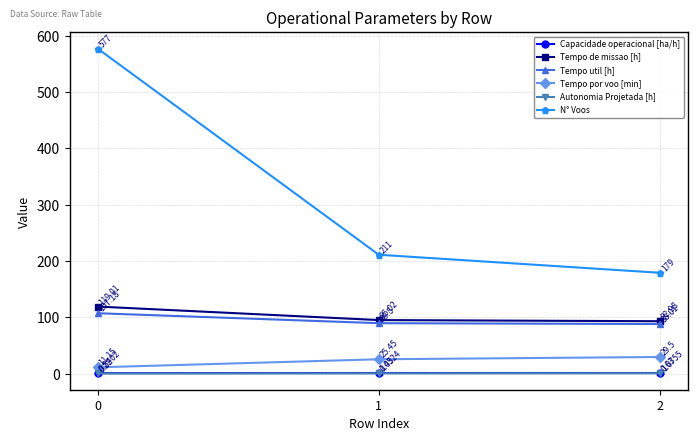

At 2, list the series in order from largest to smallest.

N° Voos, Tempo de missao [h], Tempo util [h], Tempo por voo [min], Capacidade operacional [ha/h], Autonomia Projetada [h]